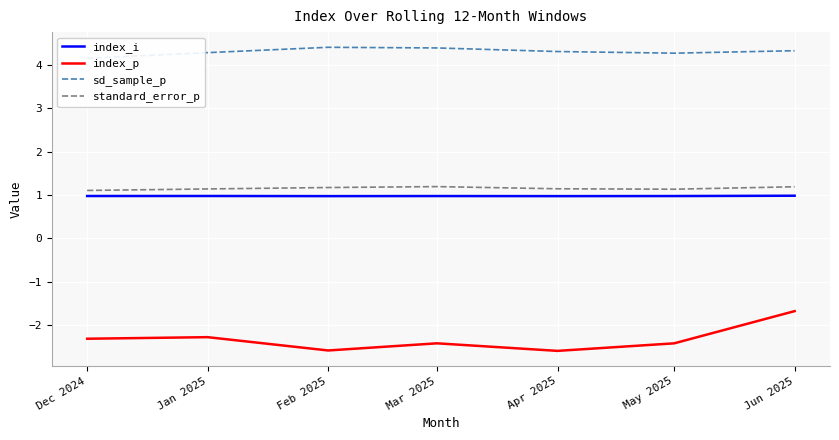

Where is the first local minimum for standard_error_p?

May 2025